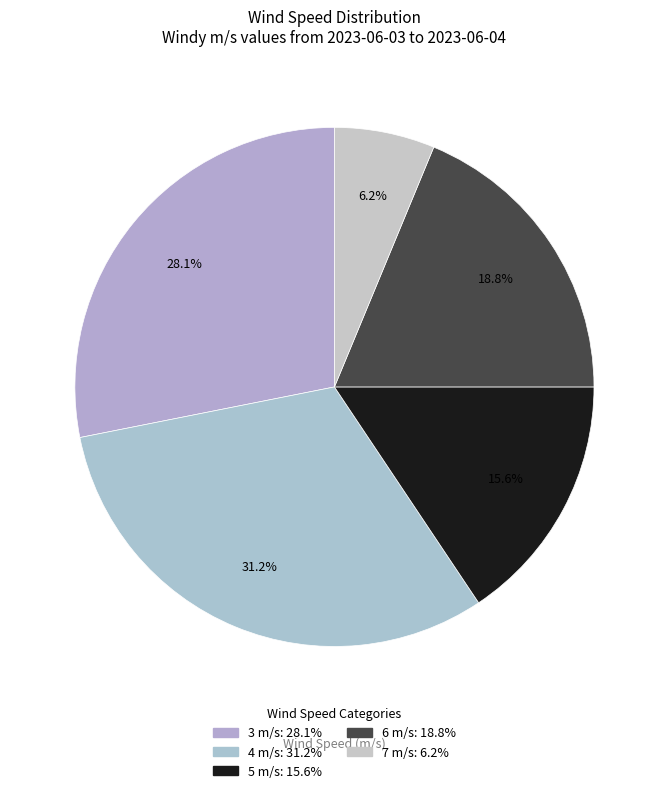

How many segments does this pie chart have?

5